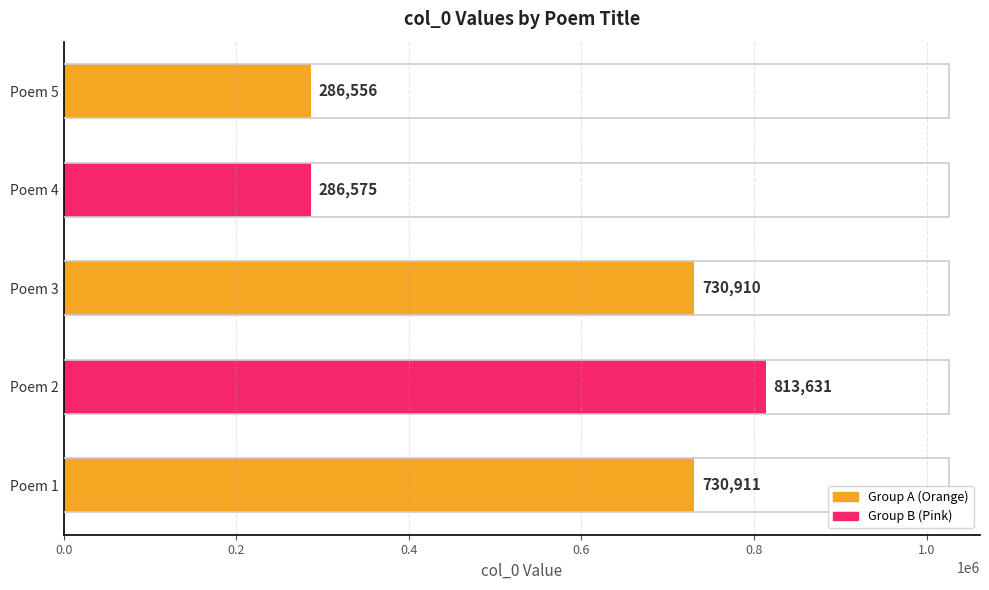

List the labels in order of value, largest first.

Poem 2, Poem 1, Poem 3, Poem 4, Poem 5